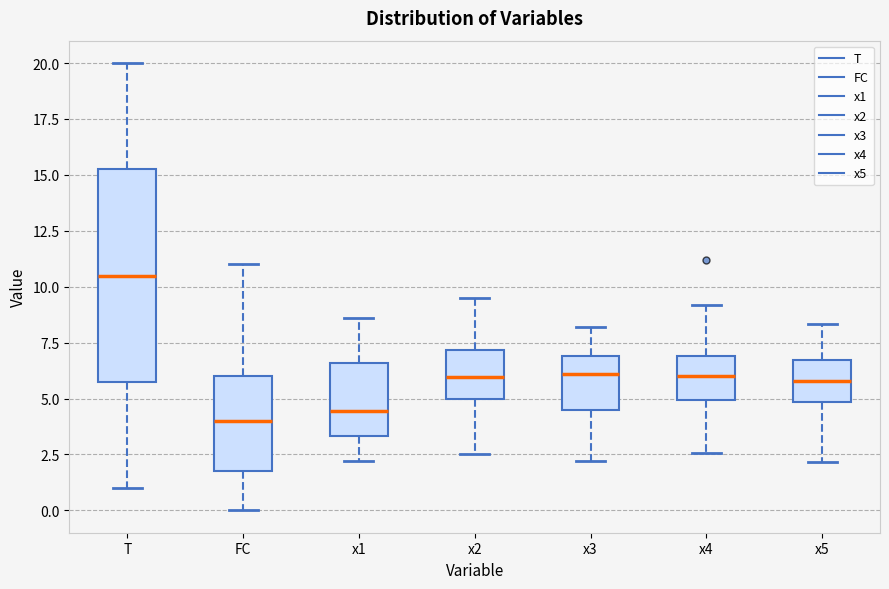

Which box is the tallest, from its lower edge to its upper edge?

T